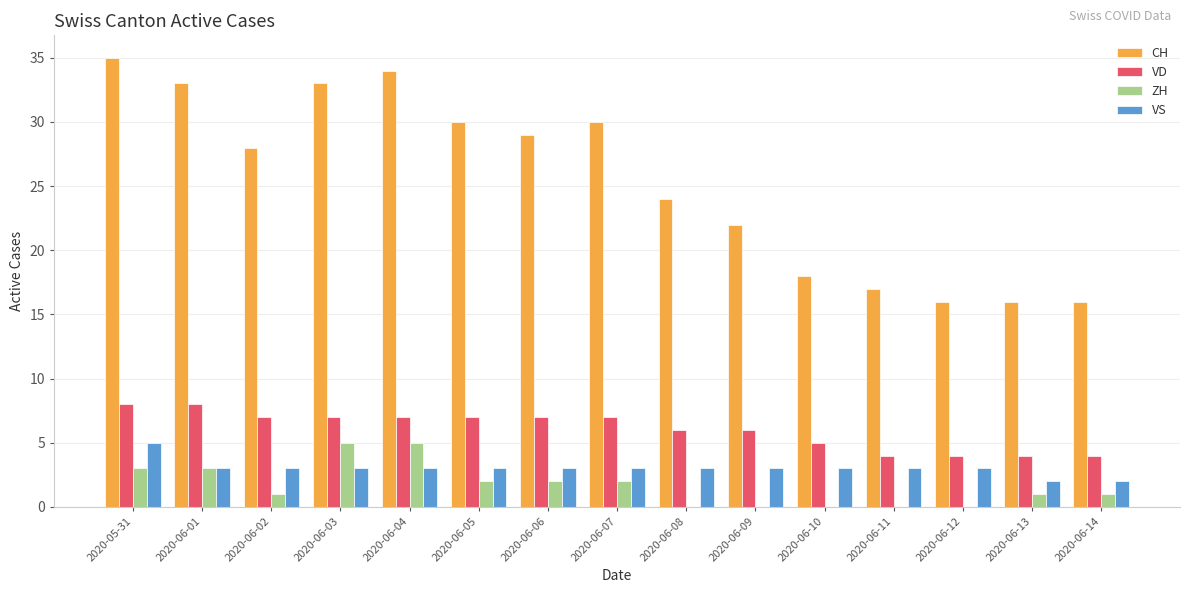

What are all the series names shown in the legend?

CH, VD, ZH, VS